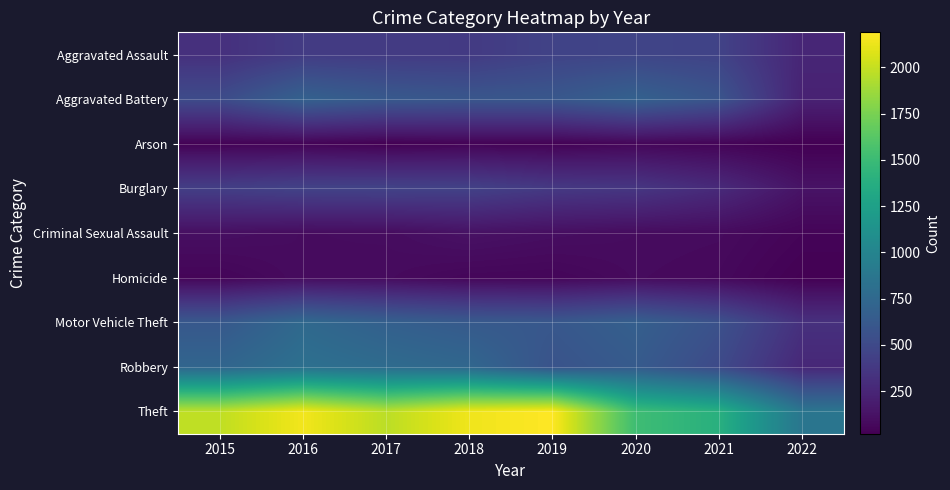

What is the smallest value displayed?

20